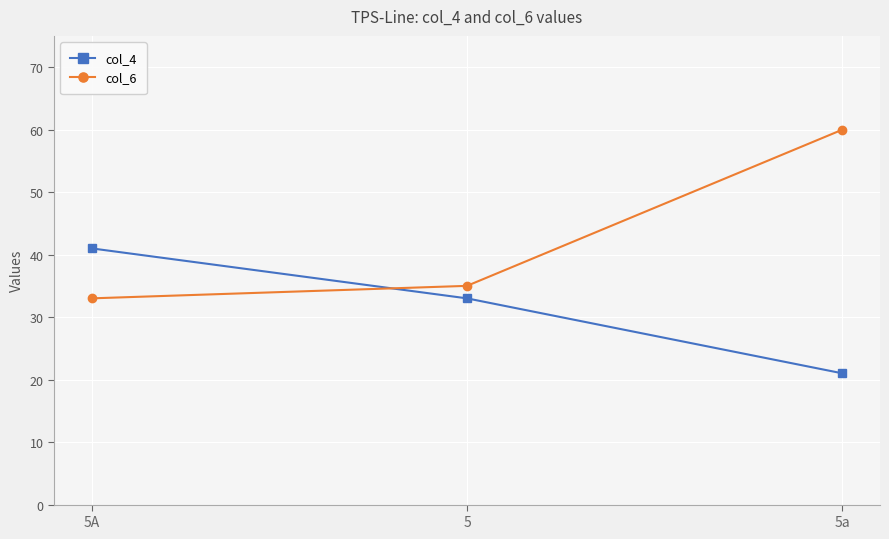

How many lines are shown in the chart?

2